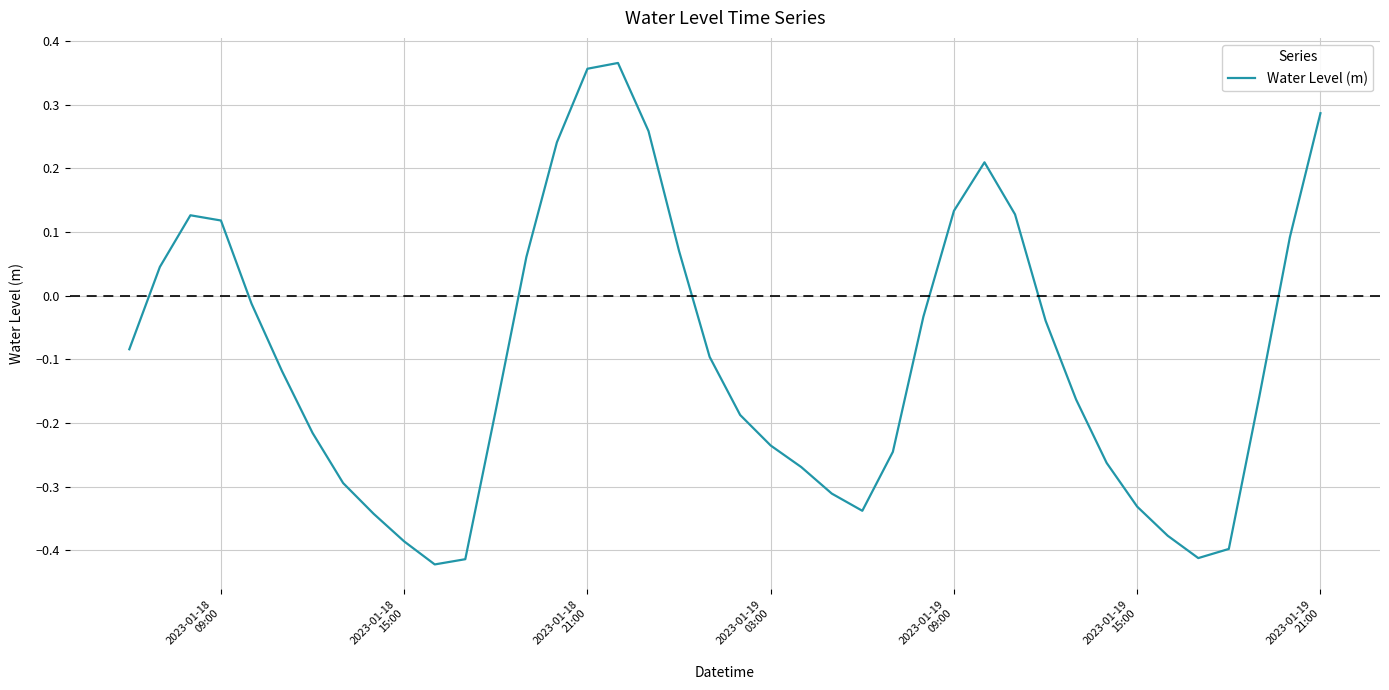

How many interior local valleys (lower than both neighbors) does the data have?

3